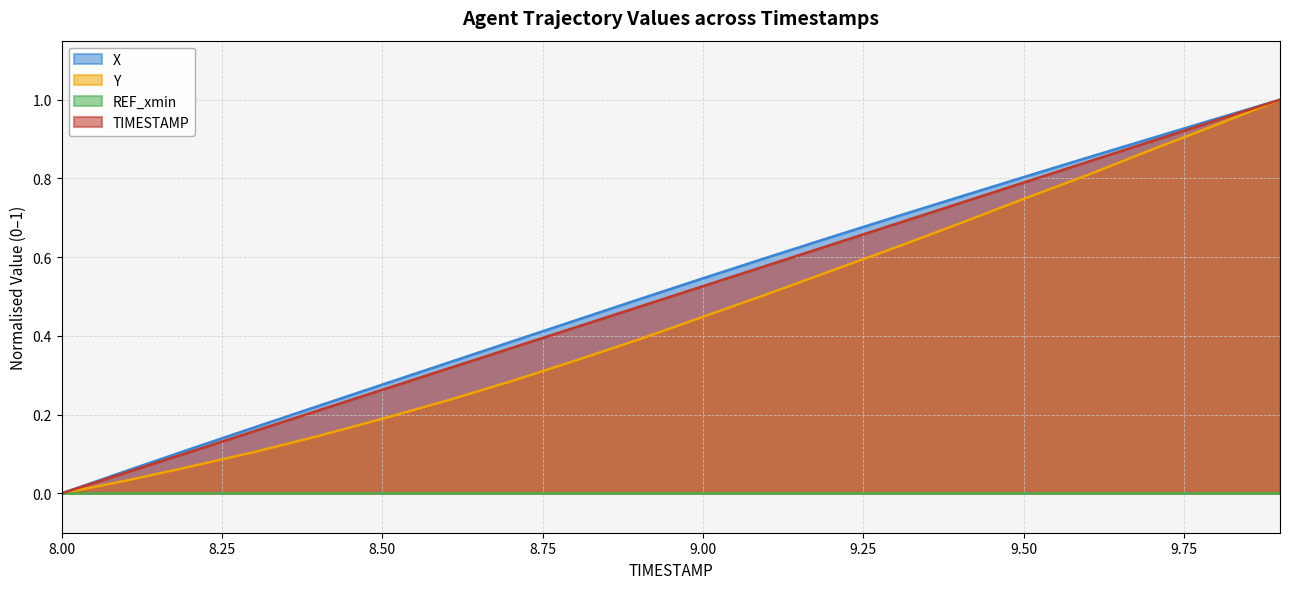

What is the sum of all TIMESTAMP values?

10.0